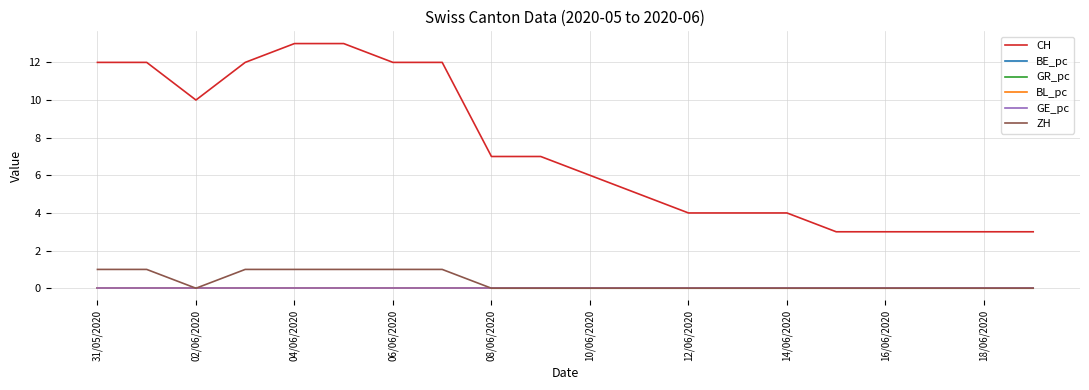

What is the maximum value shown in the chart?

13.0